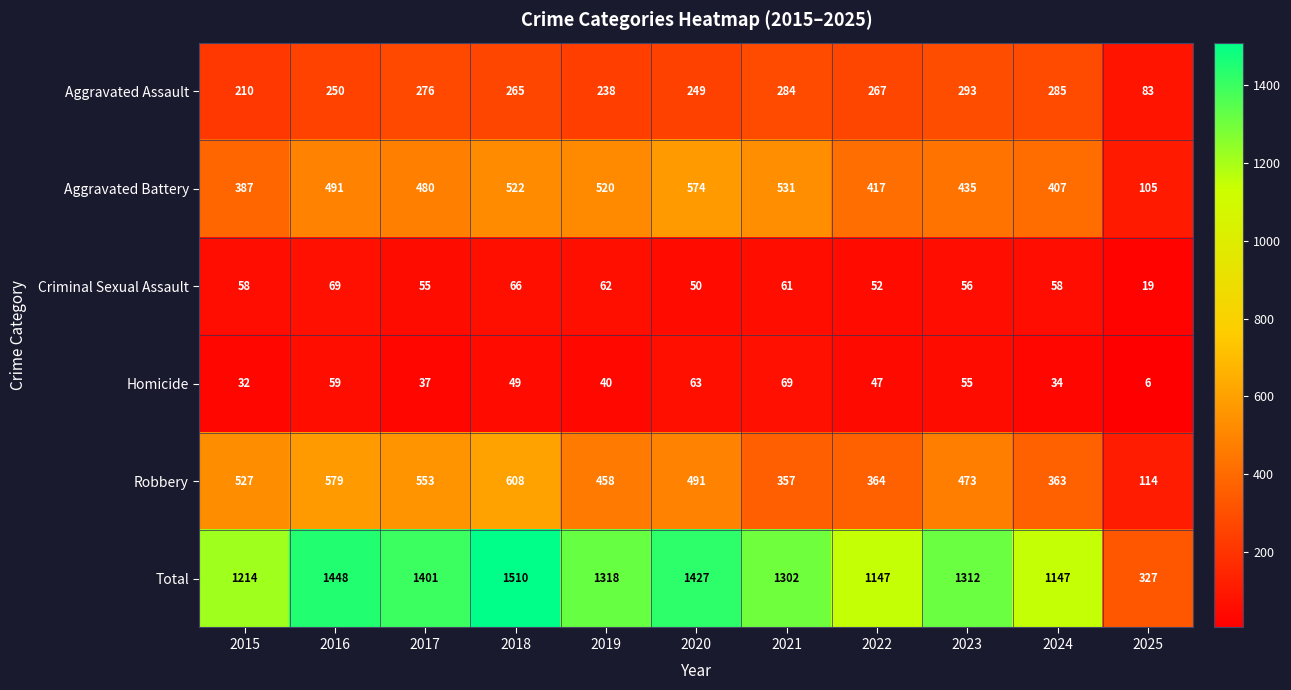

At which category is the sum across all series the highest?

2018